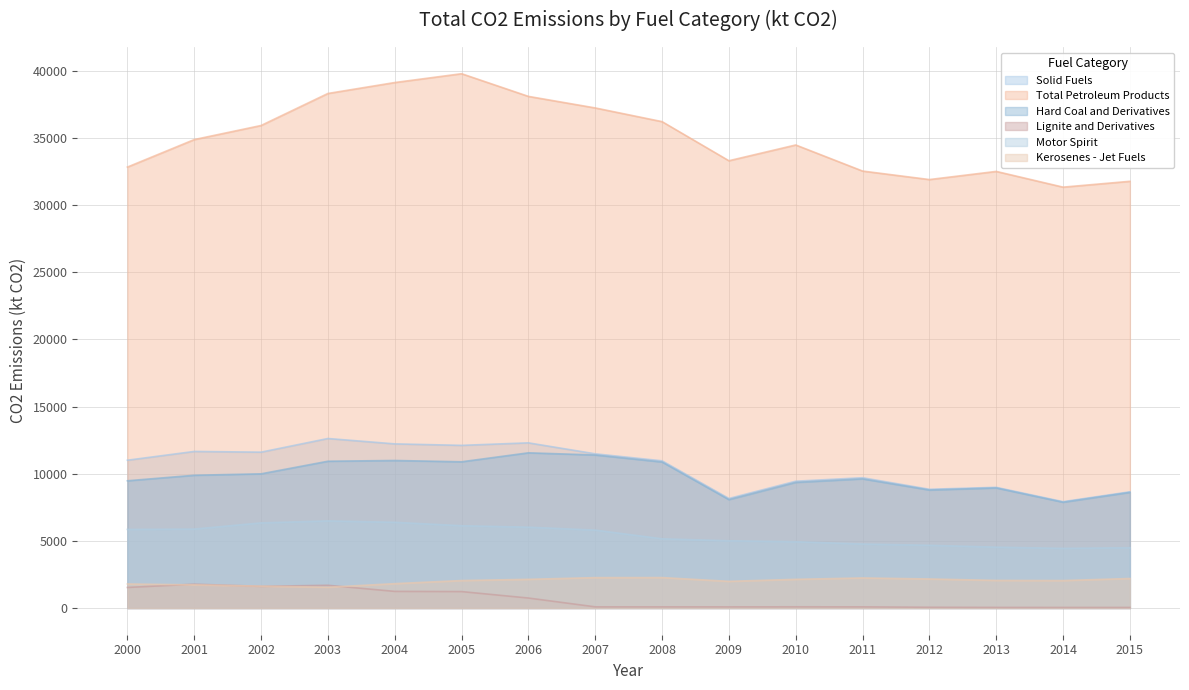

What is the value of the Kerosenes - Jet Fuels point at the 2nd from the left?

1724.6